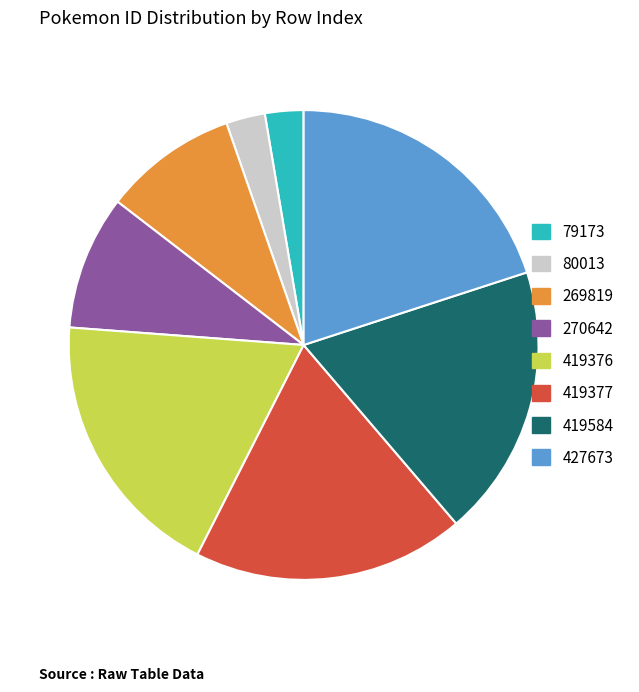

Count the number of slices in the pie.

8